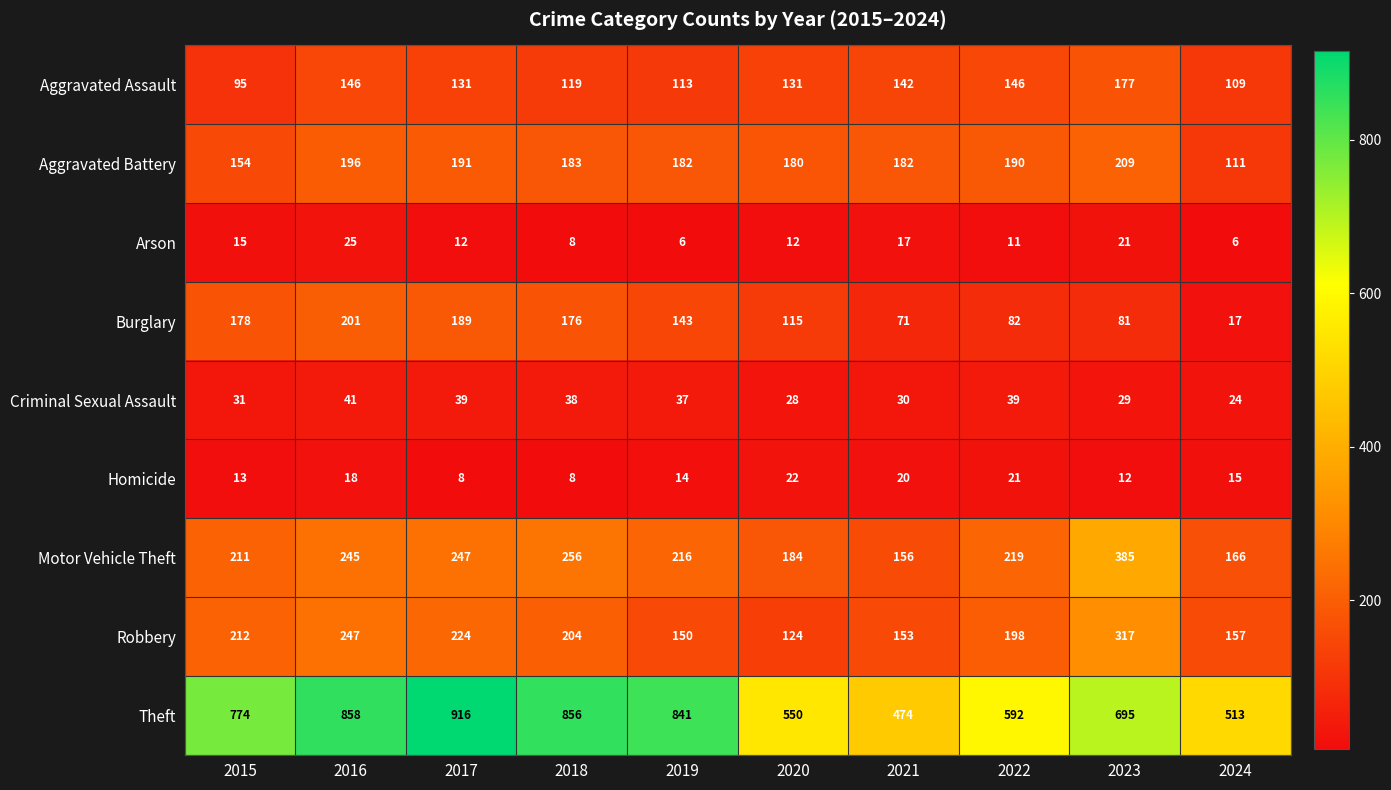

Which series changed the most between 2020 and 2022?

Robbery